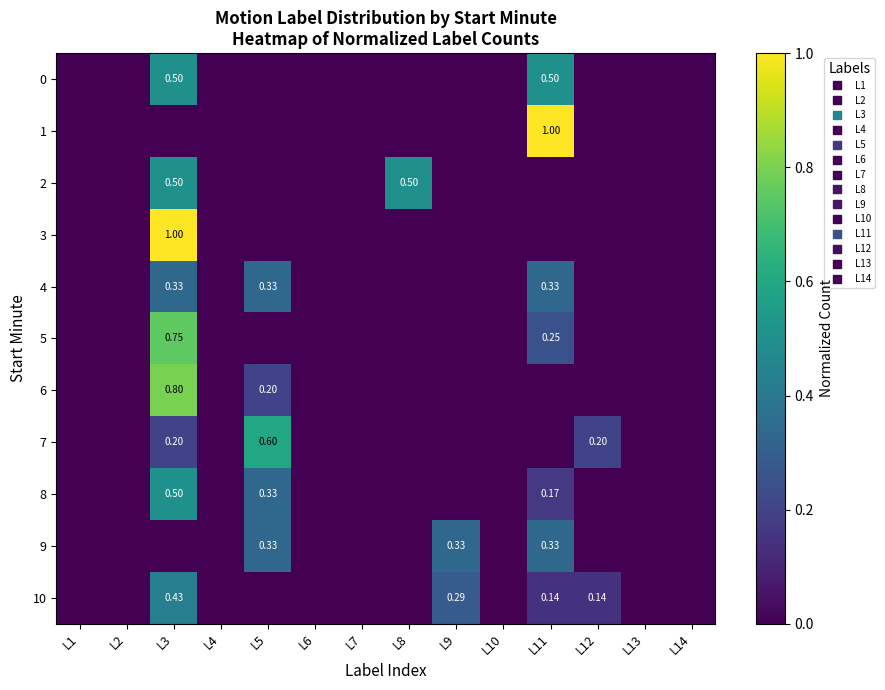

How many distinct data groups are displayed?

11